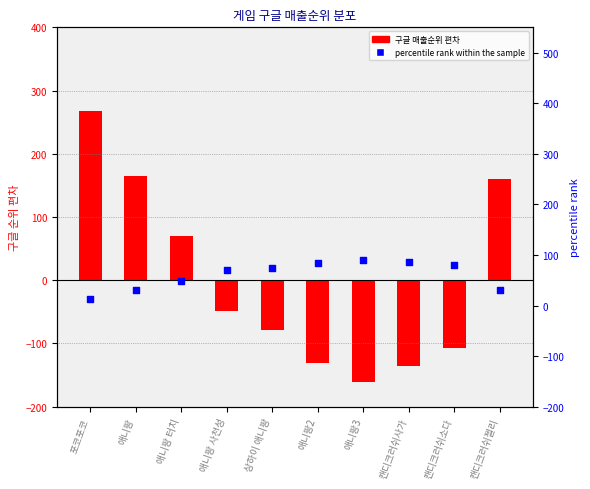

At which category is the sum across all series the highest?

포코포코